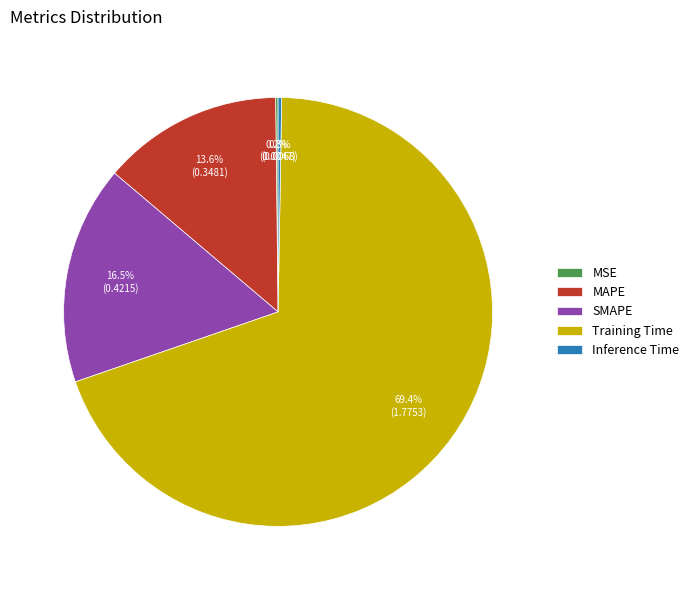

How much of the chart is everything except Training Time?

30.6%